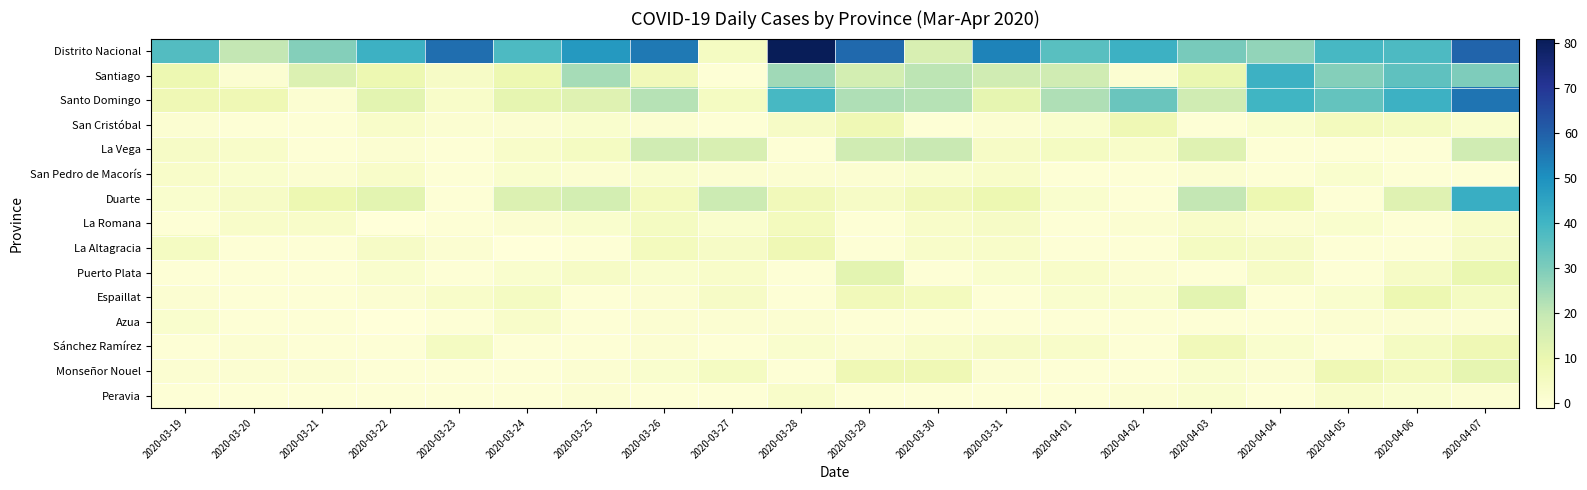

What is the spread (max minus min) of values at 2020-03-25?

48